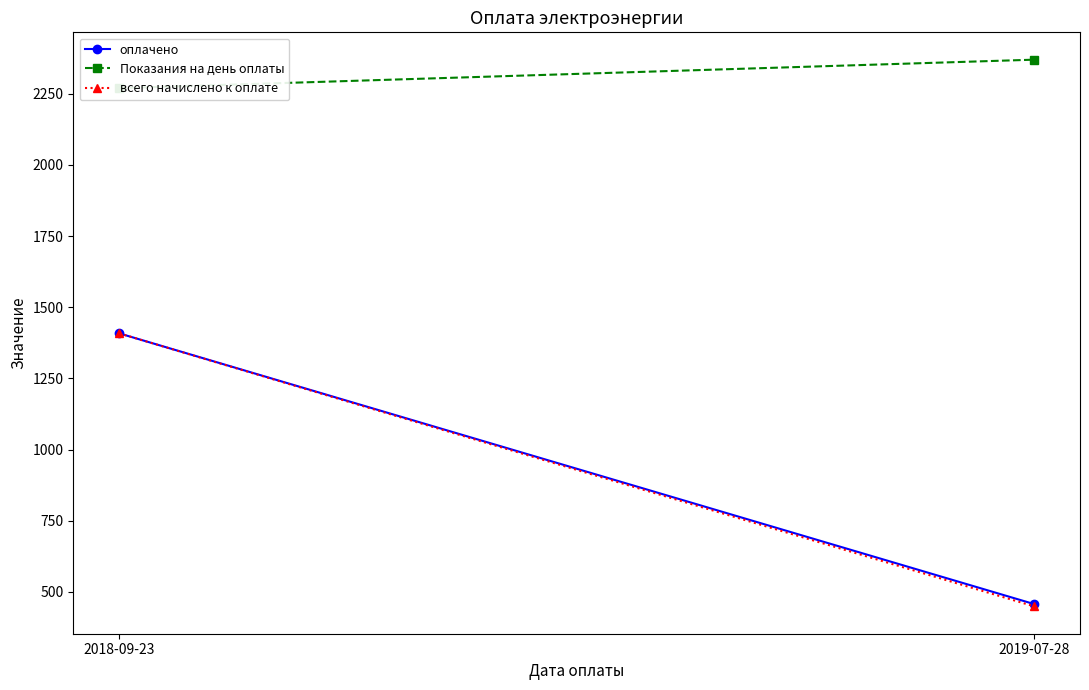

How many lines are shown in the chart?

3